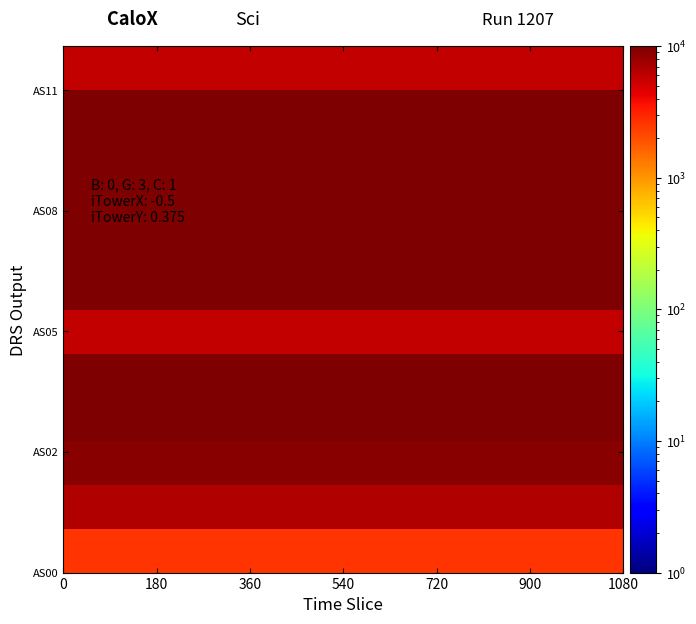

What is the maximum value shown in the chart?

10000